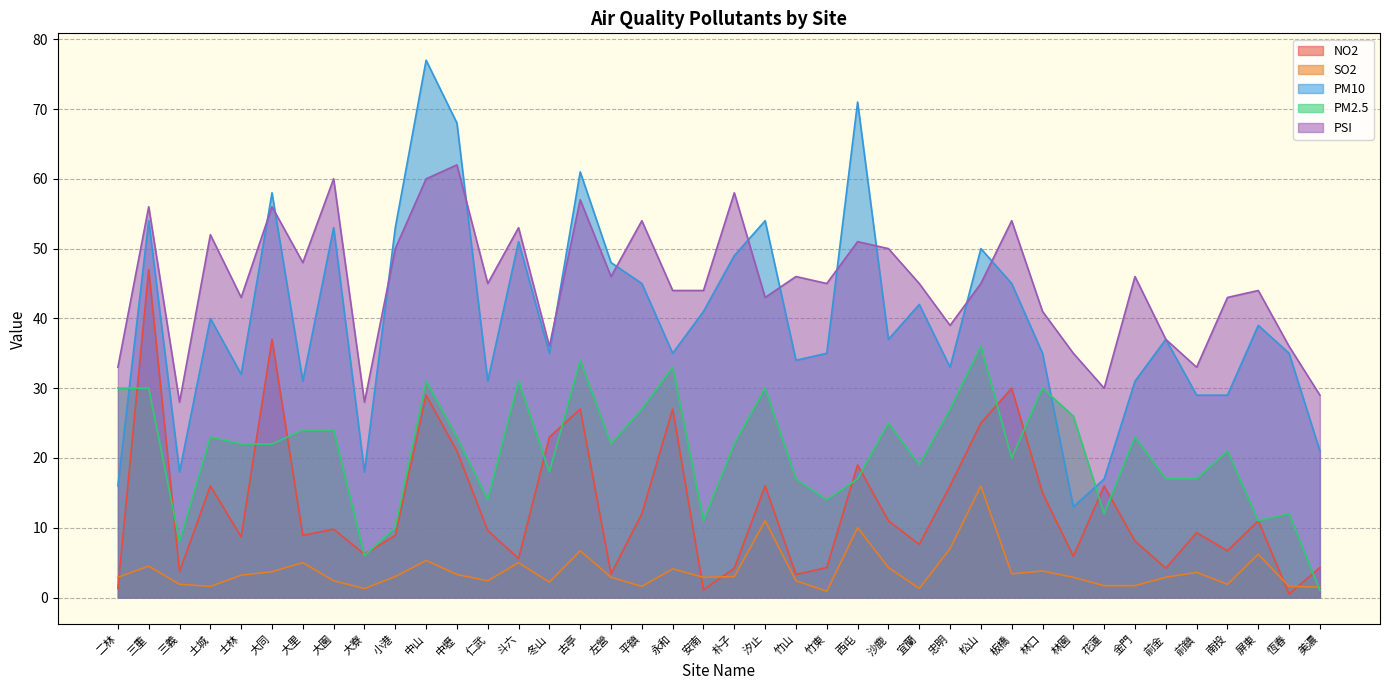

Which series changed the most between 二林 and 大寮?

PM2.5